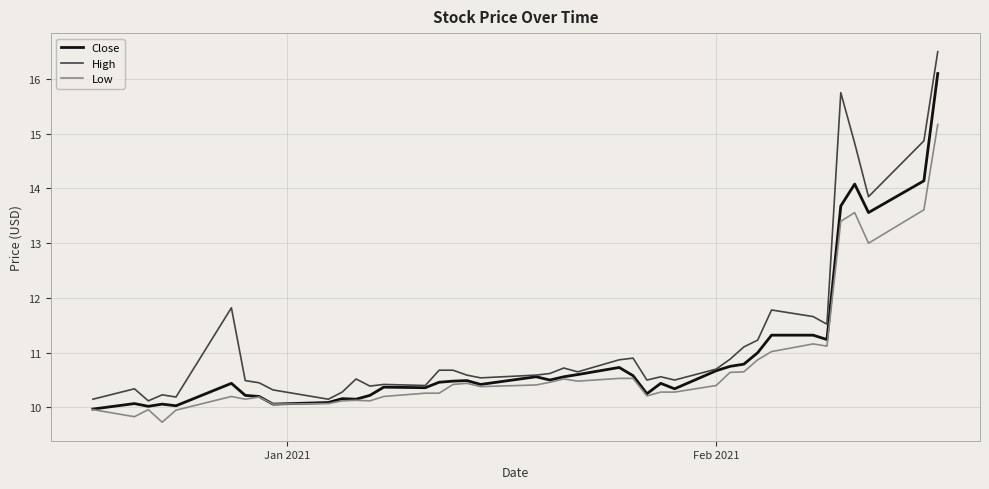

True or false: High and Low intersect in this chart.

False